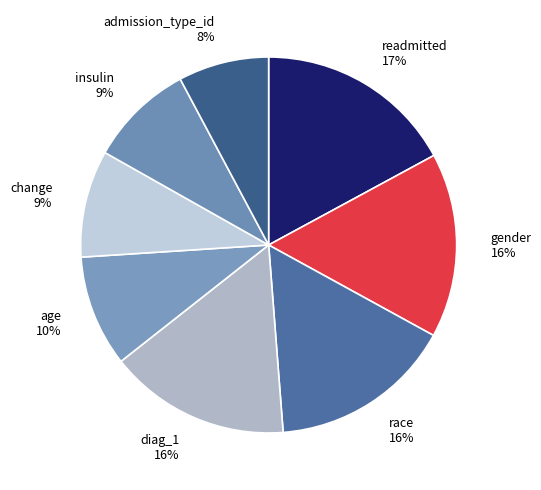

Is diag_1 the majority of the pie?

No